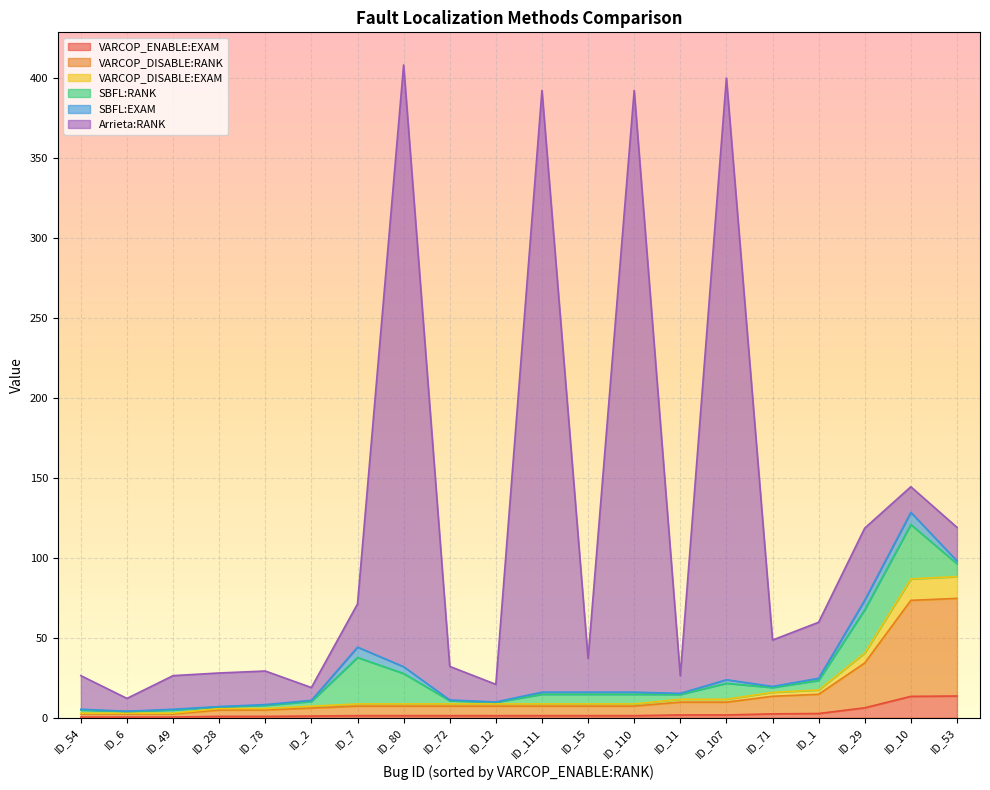

Count the number of categories in the chart.

20